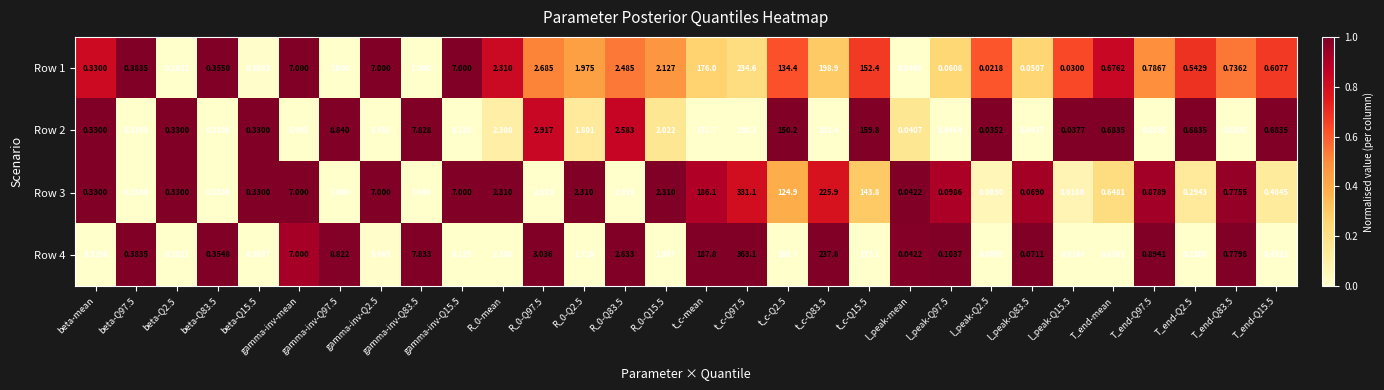

How many data points in Row 4 are above 1?

15